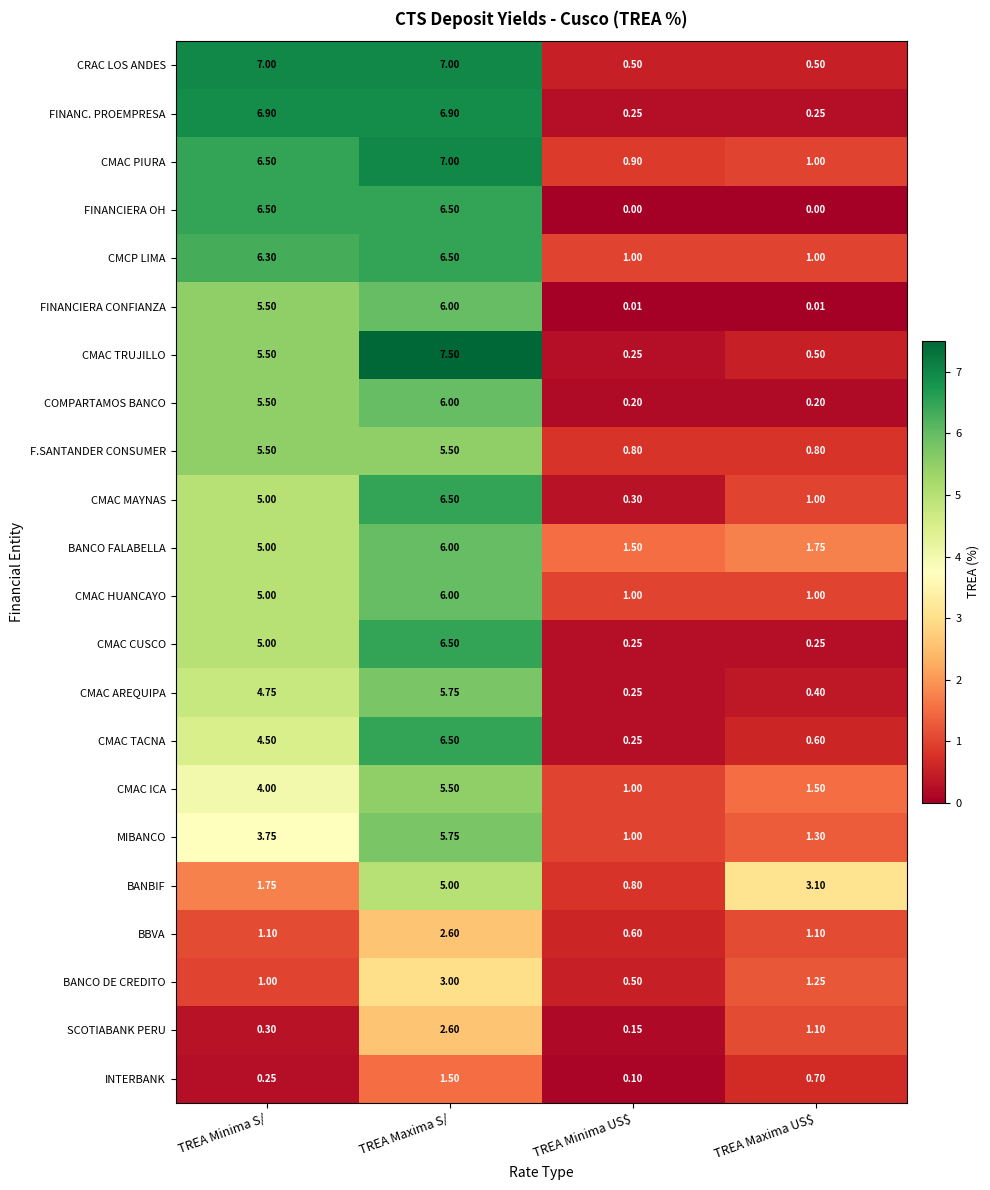

At which label is BANBIF closest to 2?

TREA Minima S/